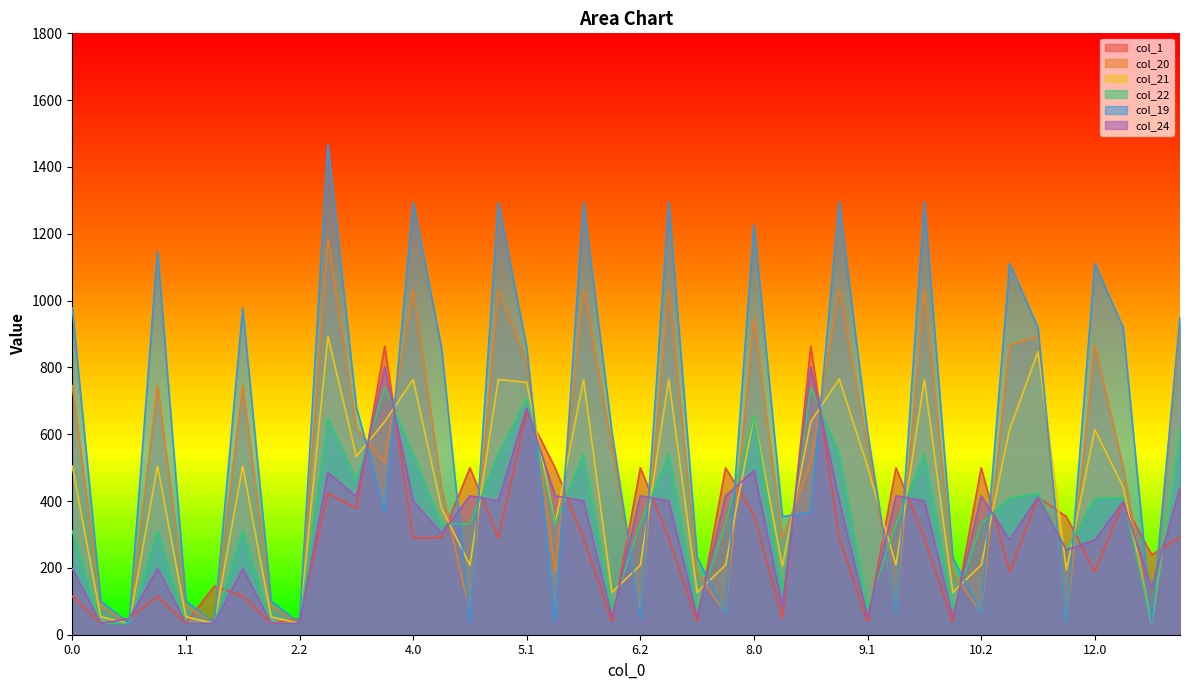

Is the value of col_24 at 0.1 greater than the value of col_22 at 11.2?

No